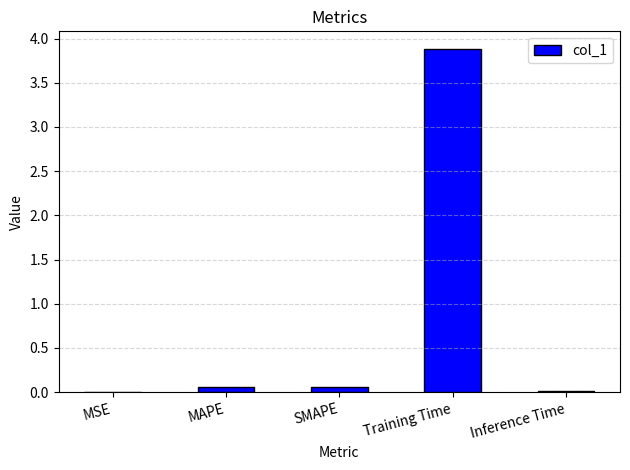

True or false: the data shows 0.0 at Inference Time.

True